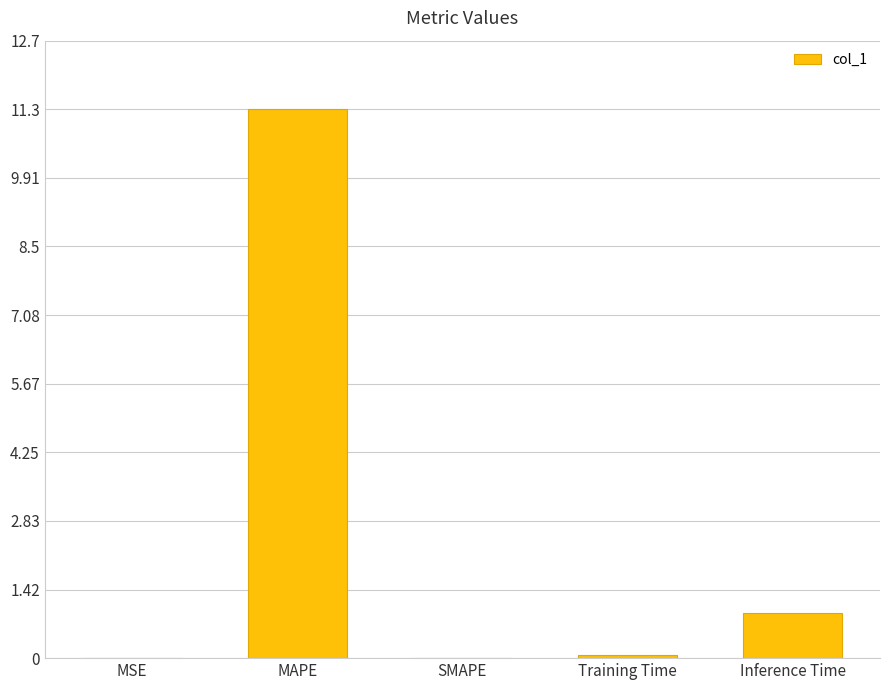

Where is the data nearest to the value 5?

Inference Time